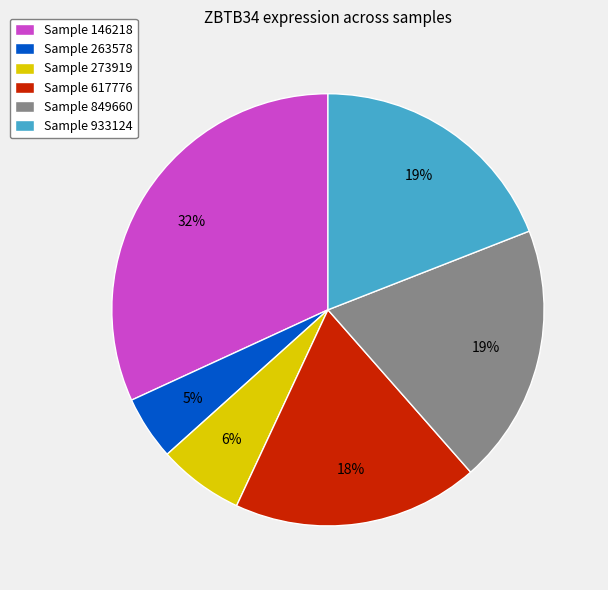

Is there a majority slice in this chart?

No